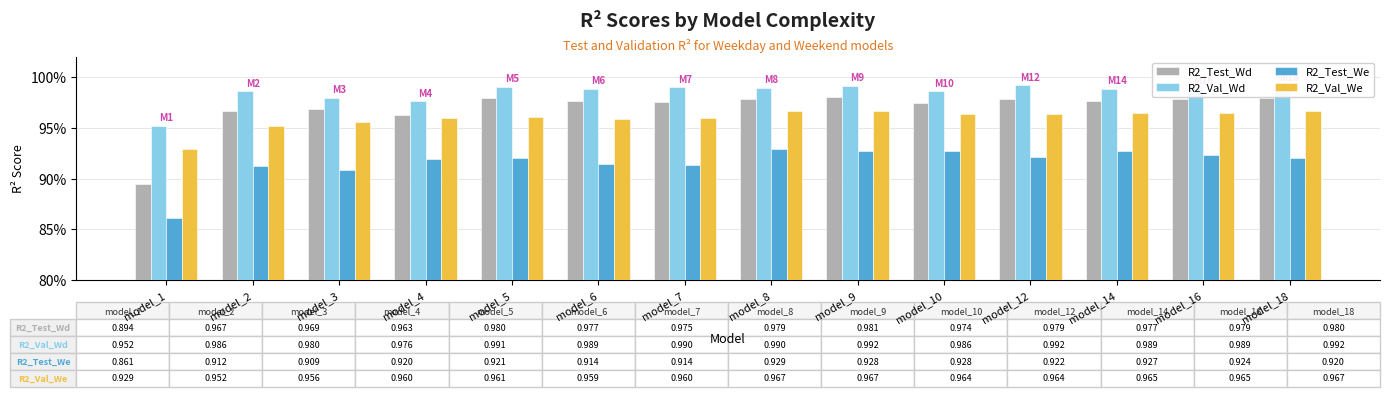

Does the chart contain stacked bars?

No